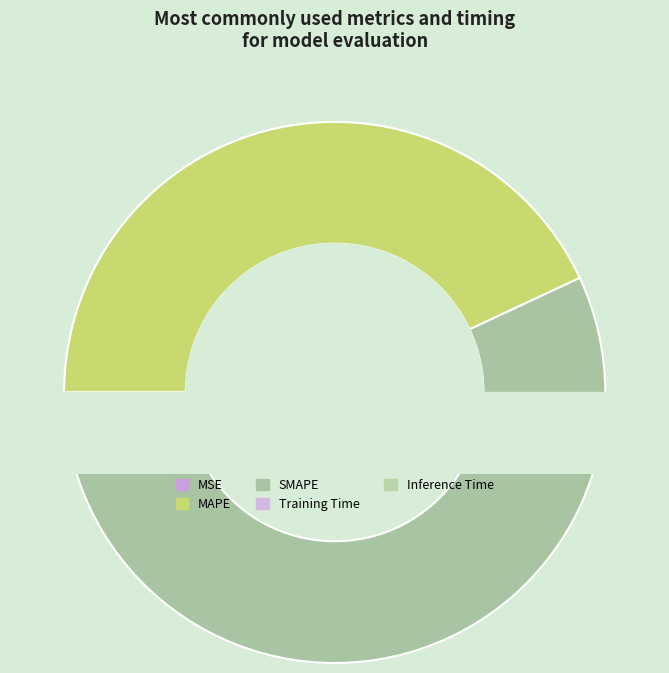

What is the total percentage of SMAPE and MSE?

55.1%